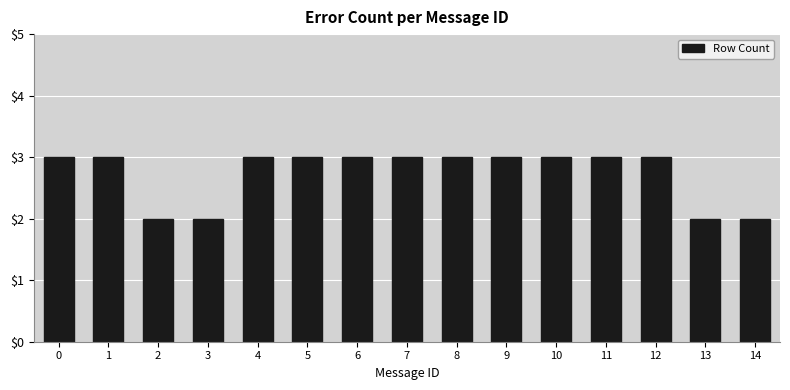

What is the change in value from 2 to 9?

+1